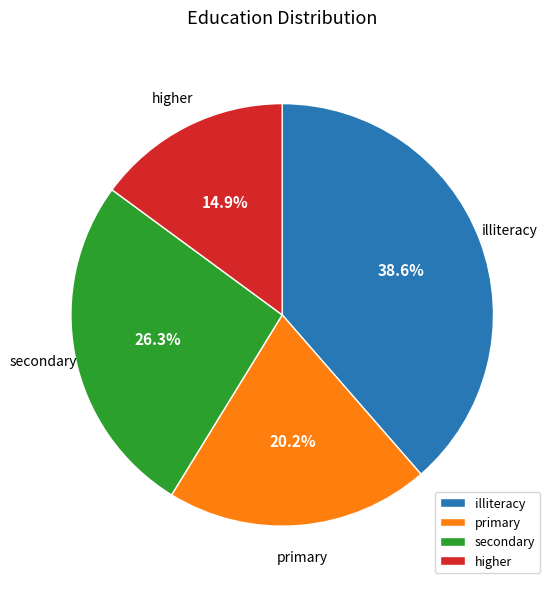

How much of the chart is everything except secondary?

73.7%